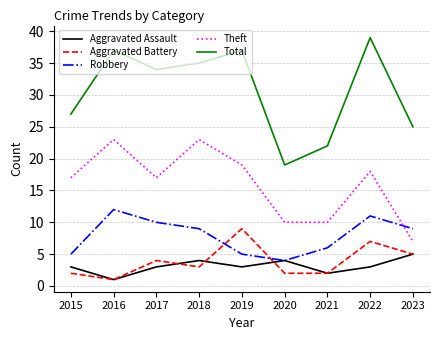

What is the average value of the Aggravated Assault series?

3